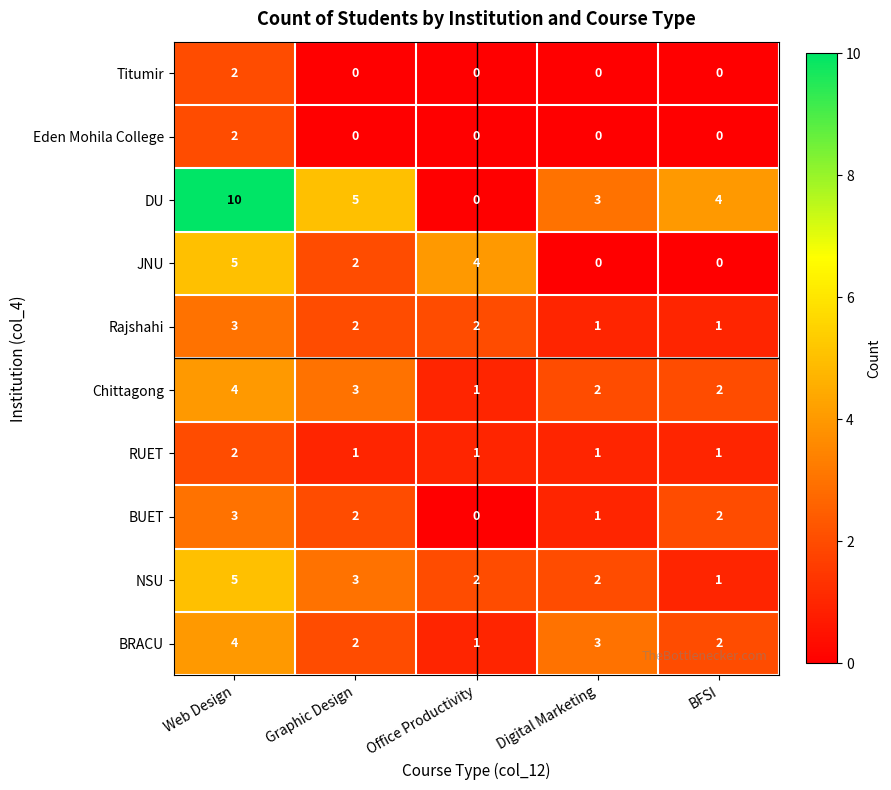

What is the difference between the maximum and minimum values in the NSU series?

4